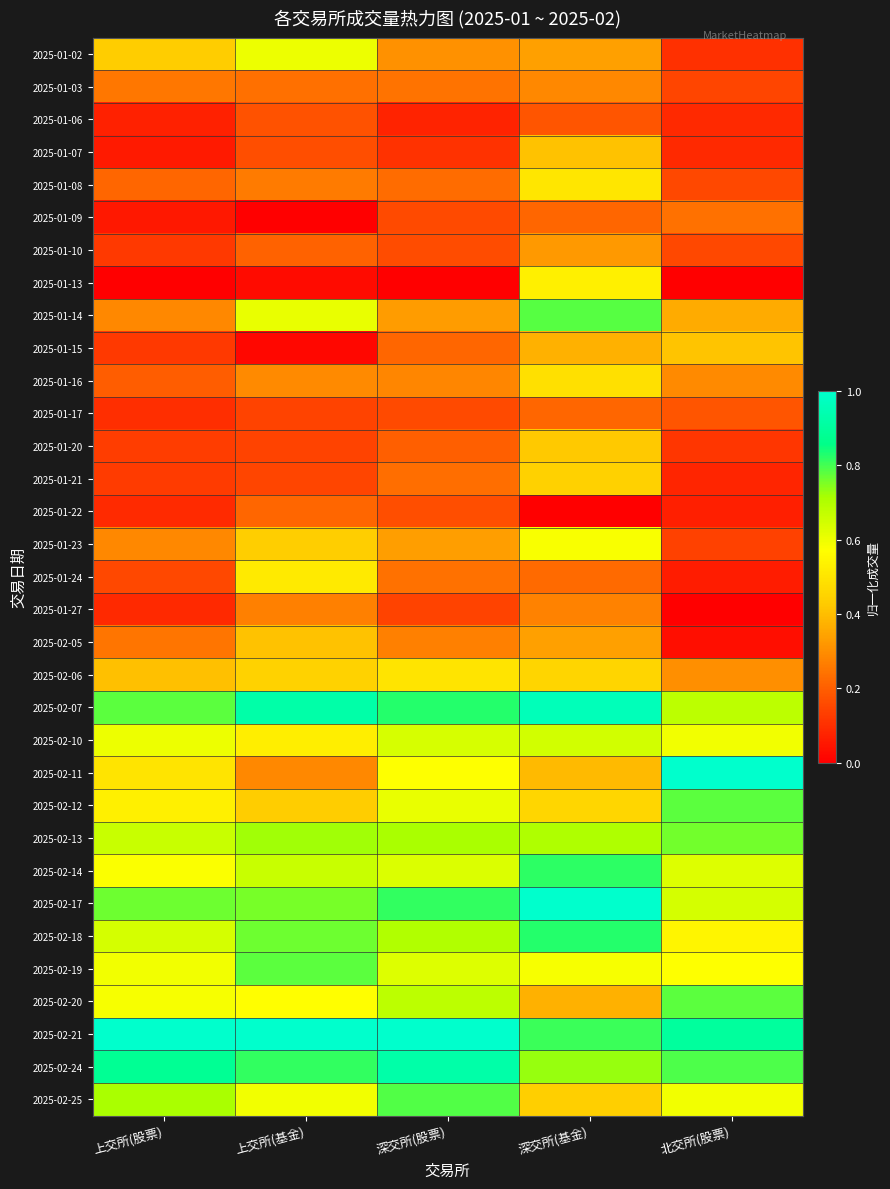

Rank the series at 上交所(基金) from lowest to highest value.

2025-01-09, 2025-01-15, 2025-01-13, 2025-01-20, 2025-01-17, 2025-01-21, 2025-01-07, 2025-01-06, 2025-01-10, 2025-01-22, 2025-01-03, 2025-01-08, 2025-01-27, 2025-02-11, 2025-01-16, 2025-02-05, 2025-02-12, 2025-01-23, 2025-02-06, 2025-01-24, 2025-02-10, 2025-02-20, 2025-02-25, 2025-01-02, 2025-01-14, 2025-02-14, 2025-02-13, 2025-02-17, 2025-02-18, 2025-02-19, 2025-02-24, 2025-02-07, 2025-02-21